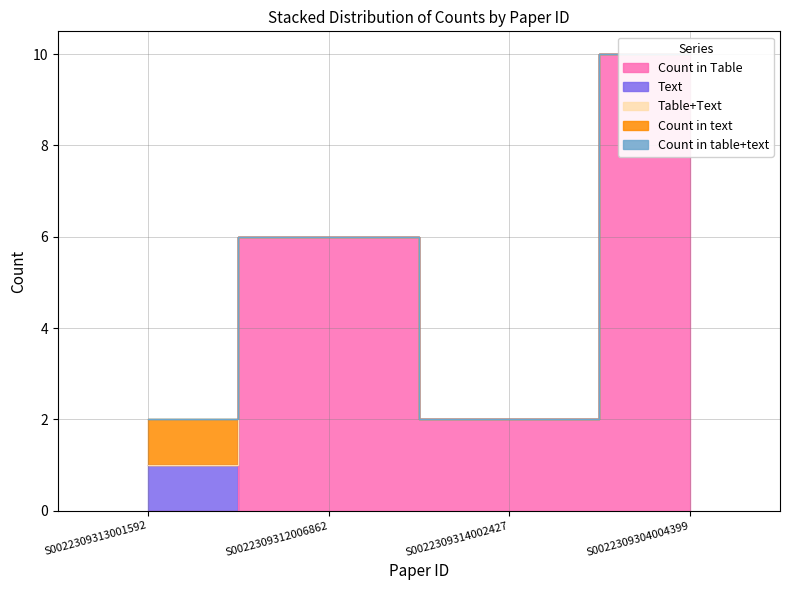

At S0022309304004399, list the series in order from smallest to largest.

Text, Table+Text, Count in text, Count in table+text, Count in Table